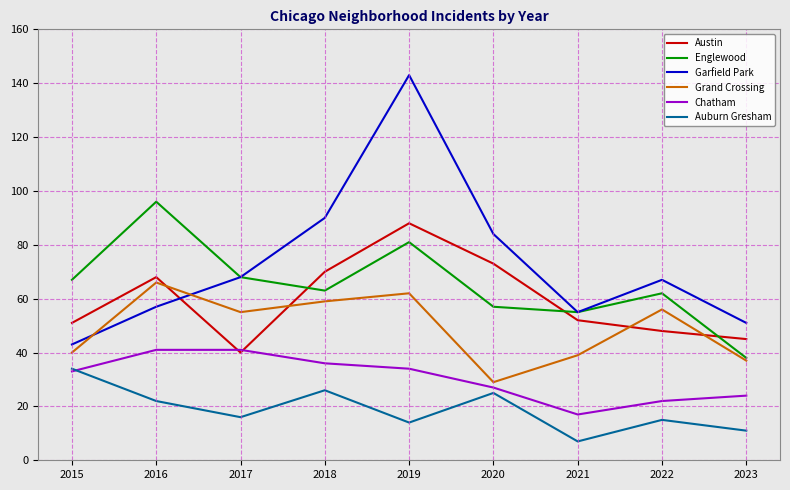

Which series has the widest spread of values?

Garfield Park